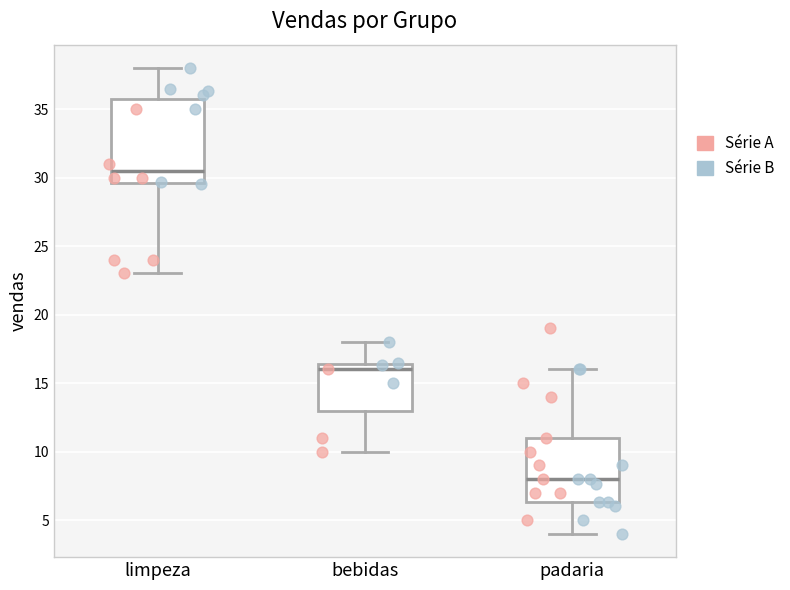

Reading left to right, read every box against the y-axis: the position of its median line, the range the box covers, and the ends of its whiskers. The values are not printed on the chart, so give them approximately, as read against the axis.

limpeza: median 30.5, box 29.5 to 36.0, whiskers 23.0 to 38.0
bebidas: median 16.0, box 13.0 to 16.5, whiskers 10.0 to 18.0
padaria: median 8.0, box 6.5 to 11.0, whiskers 4.0 to 16.0